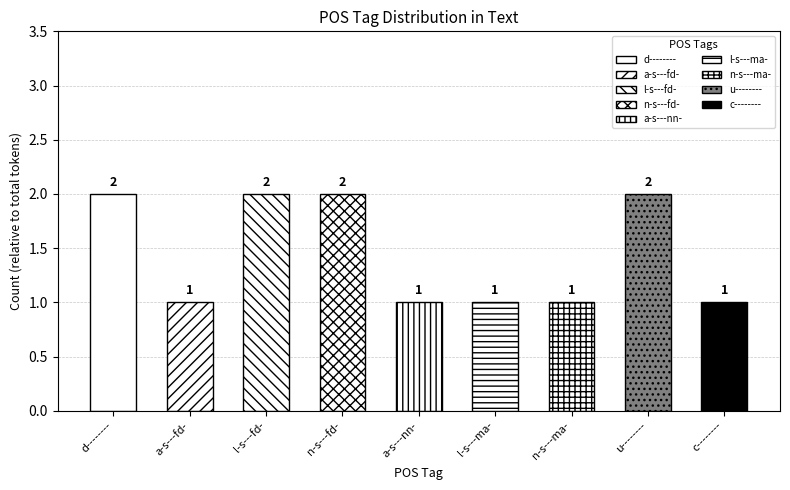

How many distinct data groups are displayed?

1